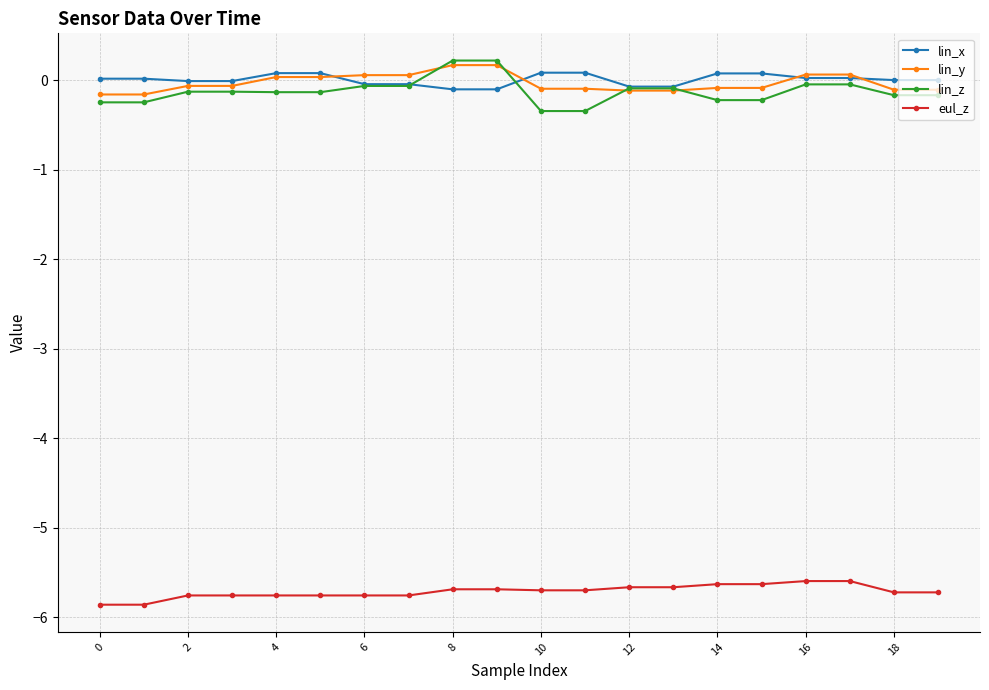

True or false: eul_z and lin_z intersect in this chart.

False